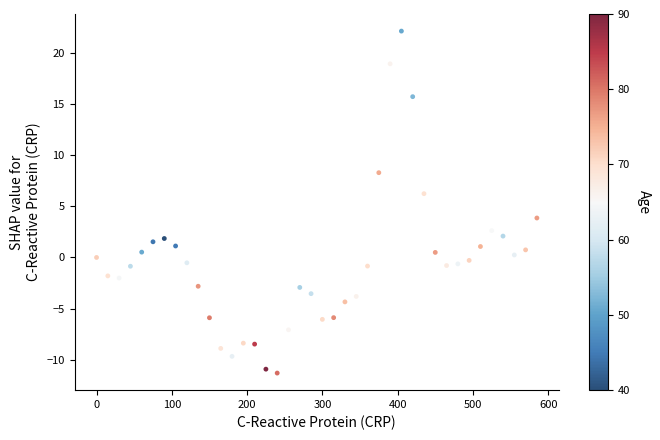

What is the range of Y values (max minus min)?

33.4